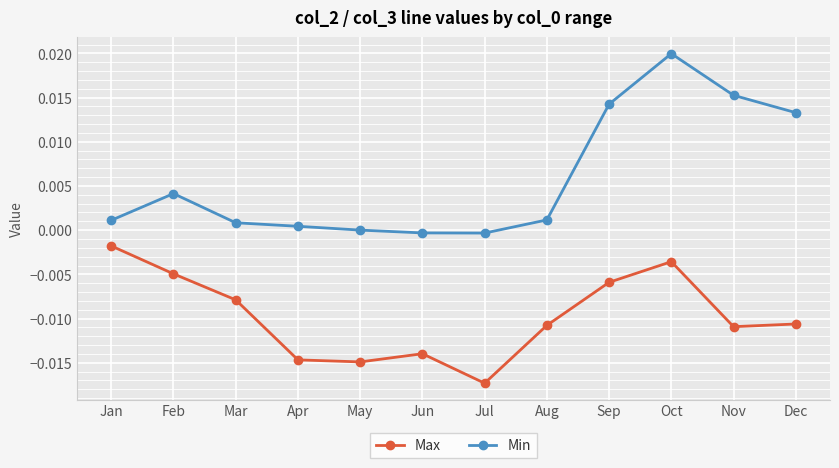

True or false: Max has a value of -0.0 at Nov.

True